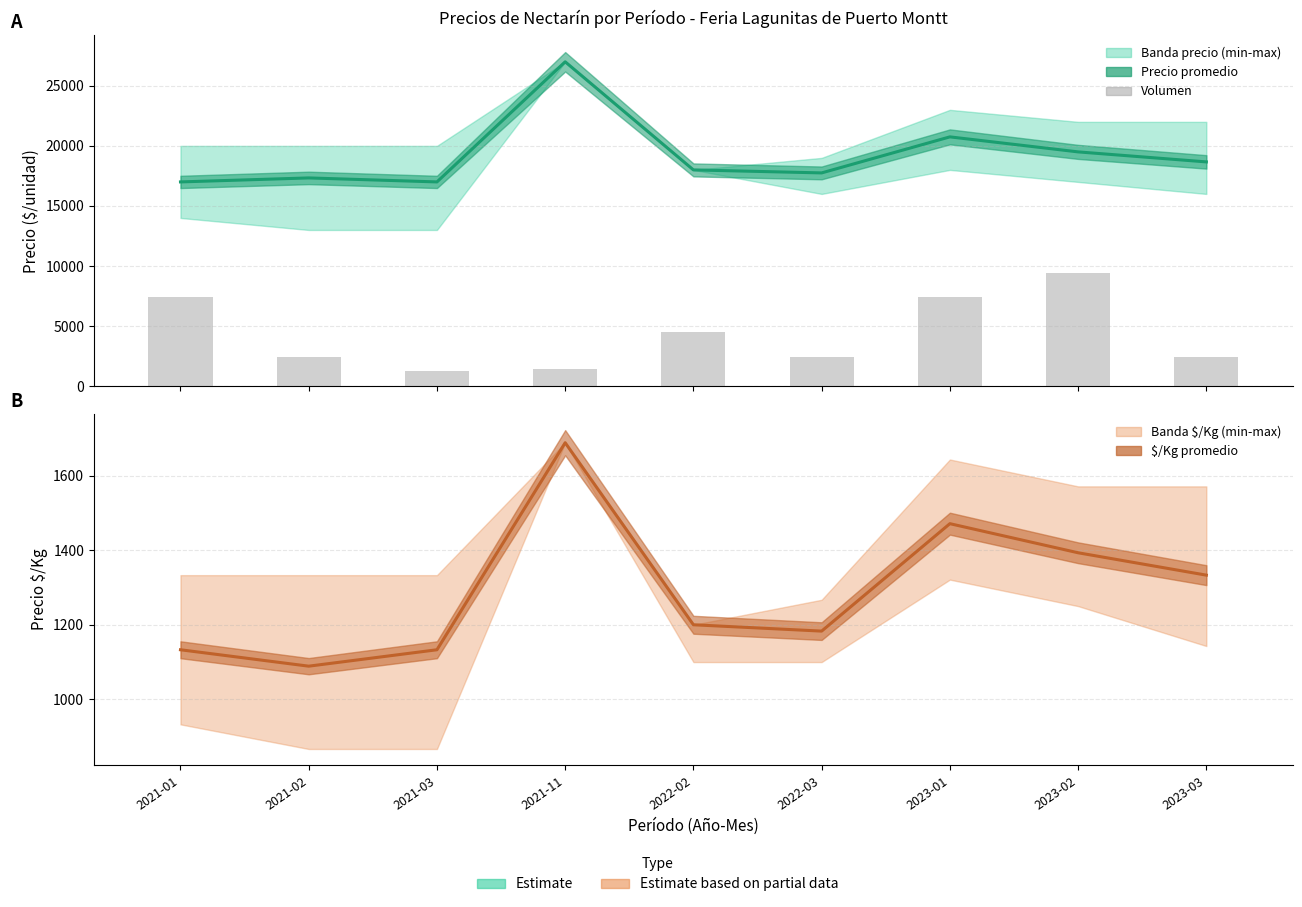

Which category has the highest value in the Volumen series?

2023-02